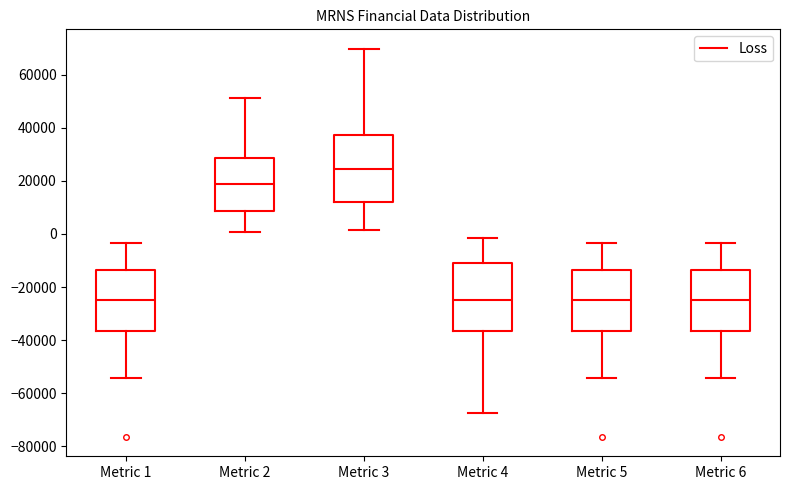

Where does the lower whisker of the box for Metric 1 end on the y-axis? The values are not printed on the chart, so give them approximately, as read against the axis.

-54000